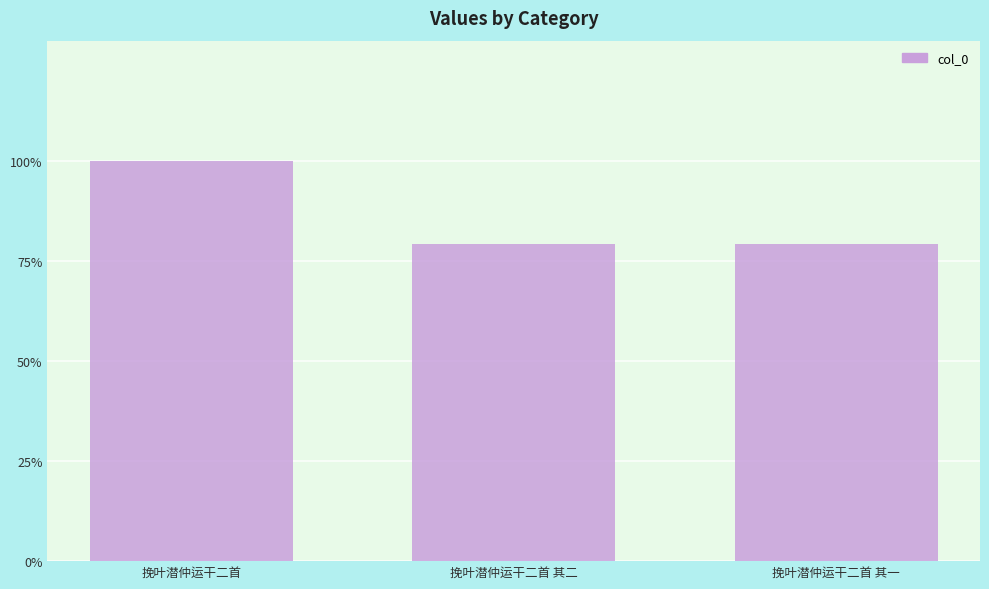

Which label corresponds to the largest value in the chart?

挽叶潜仲运干二首